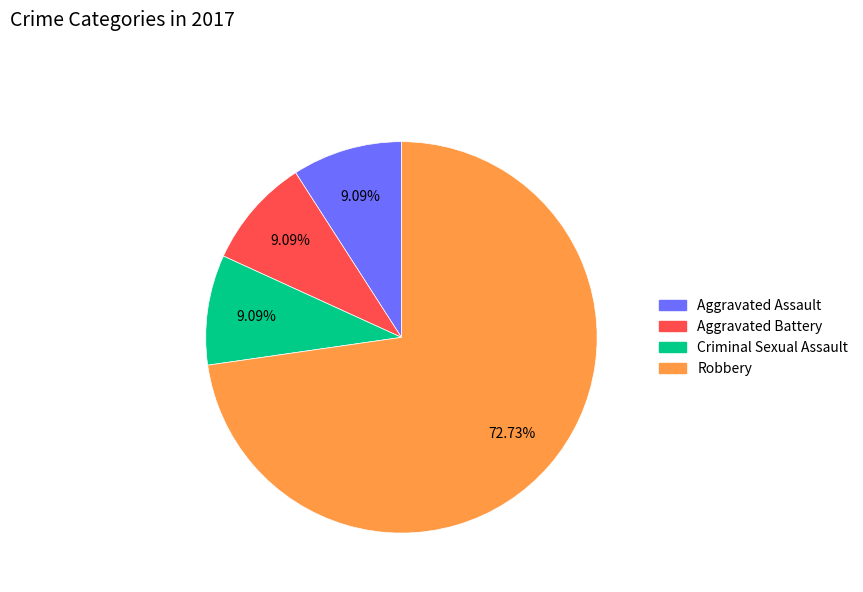

Which category has the biggest portion of the pie?

Robbery